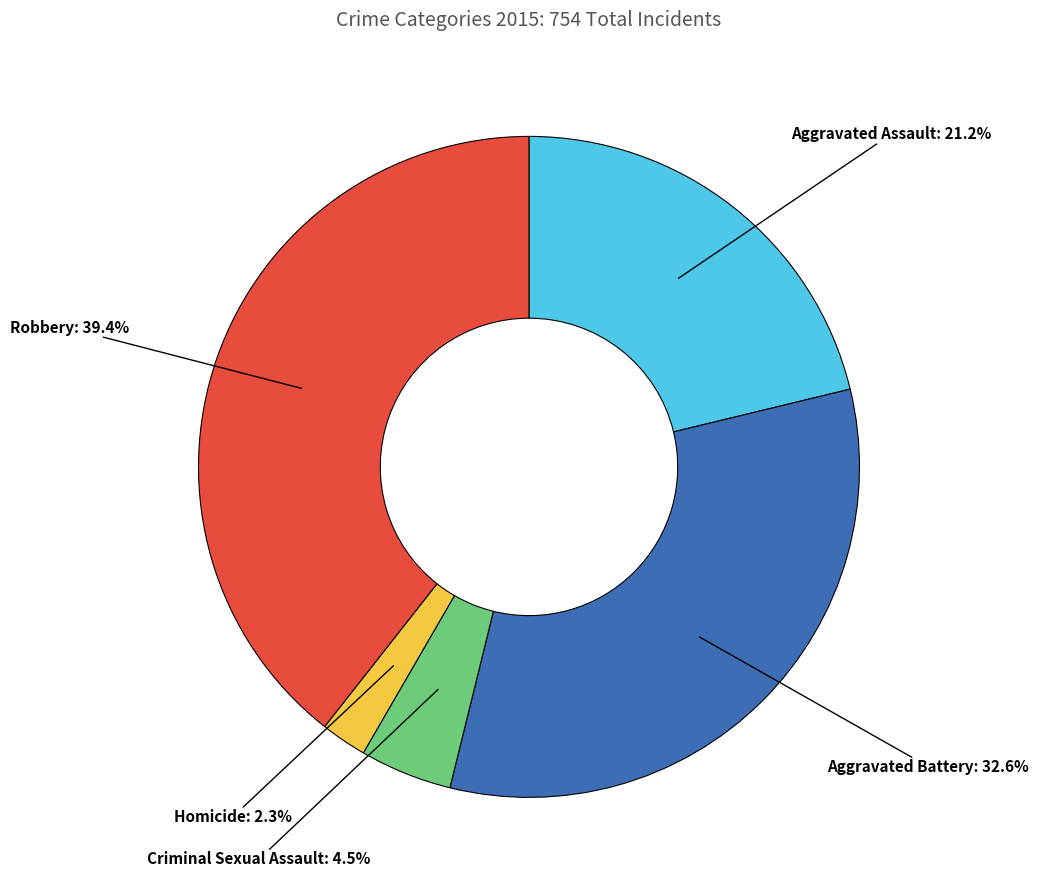

Between Aggravated Assault and Aggravated Battery, which is larger?

Aggravated Battery